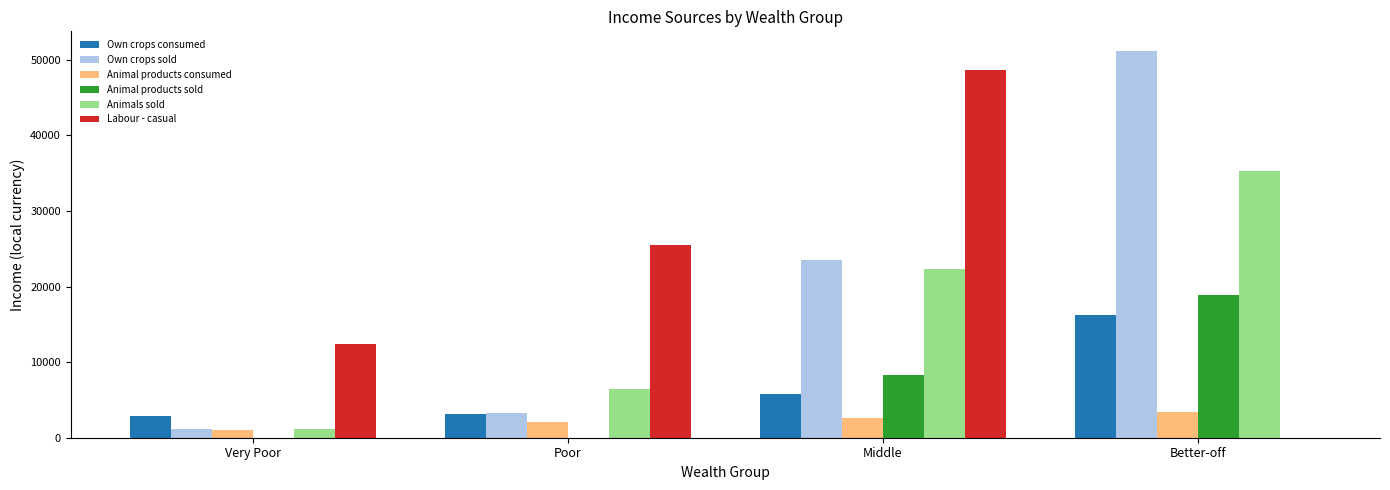

How many categories are shown in the chart?

4